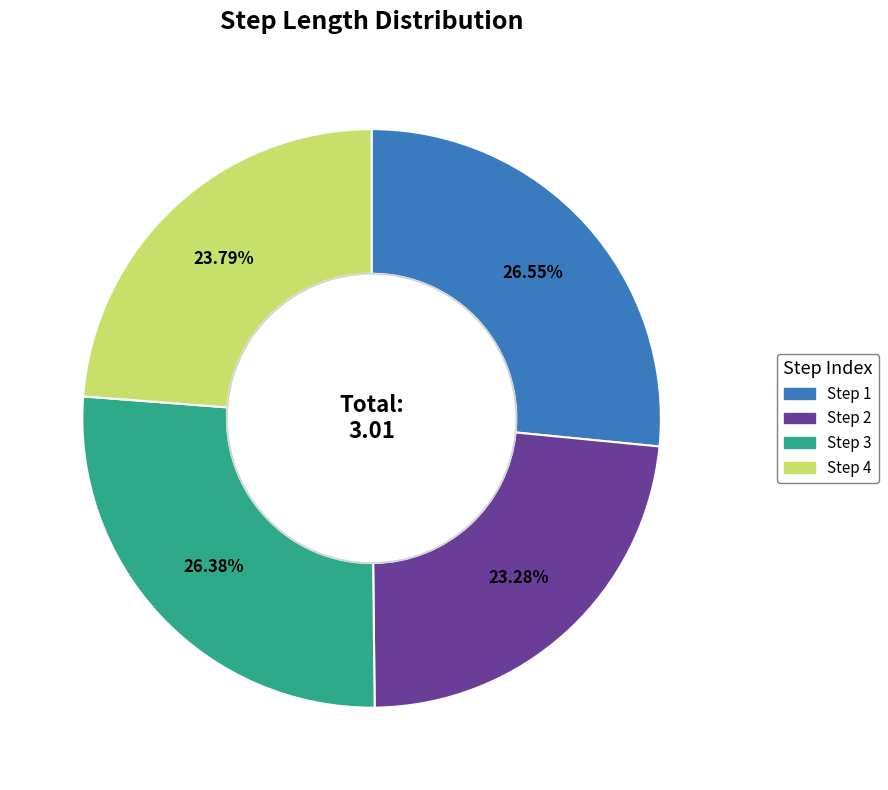

How many slices are in this pie chart?

4